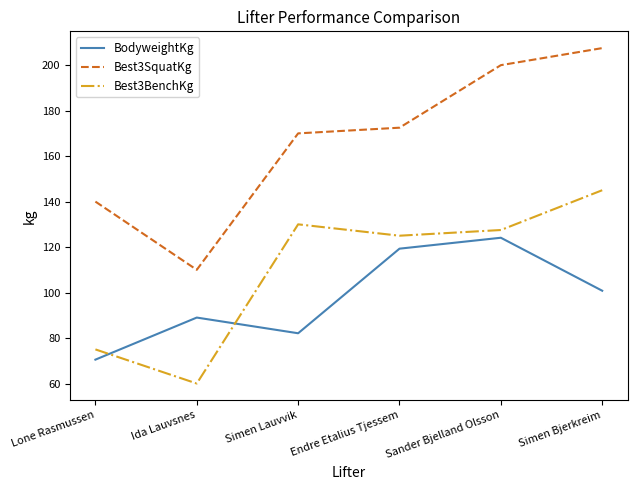

True or false: Best3SquatKg and BodyweightKg intersect in this chart.

False